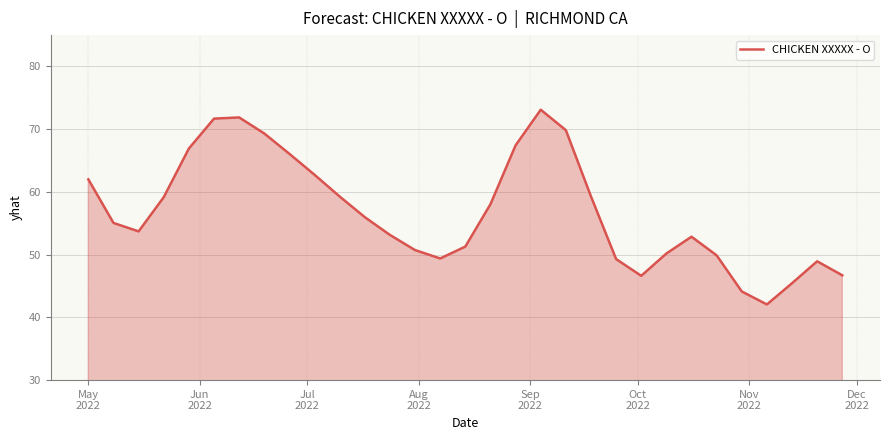

What is the difference between the maximum and minimum values?

31.0